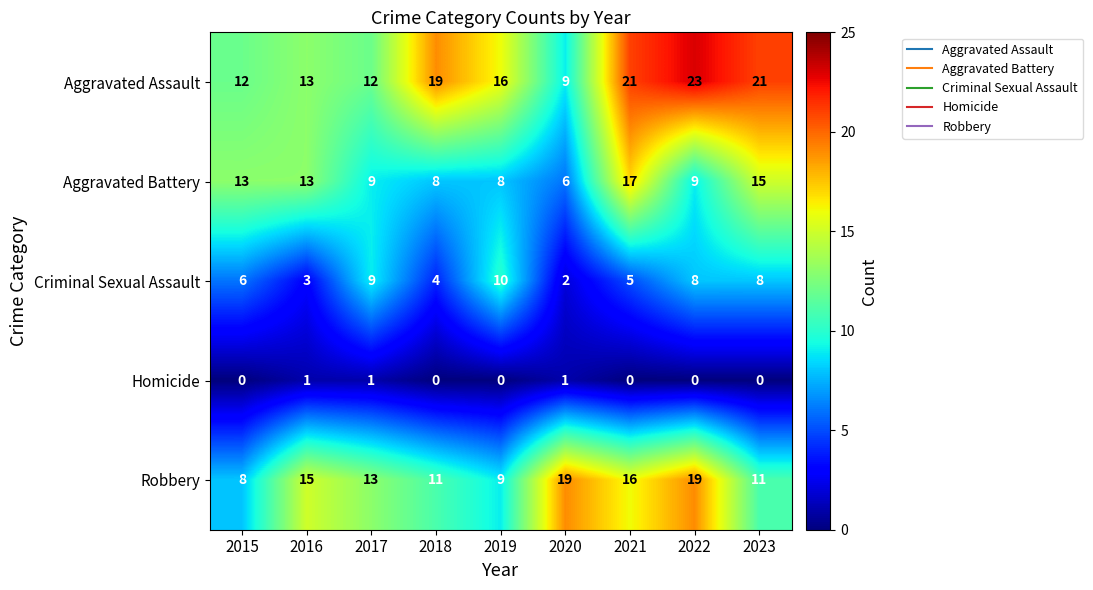

How many data points in Robbery are less than 13?

4